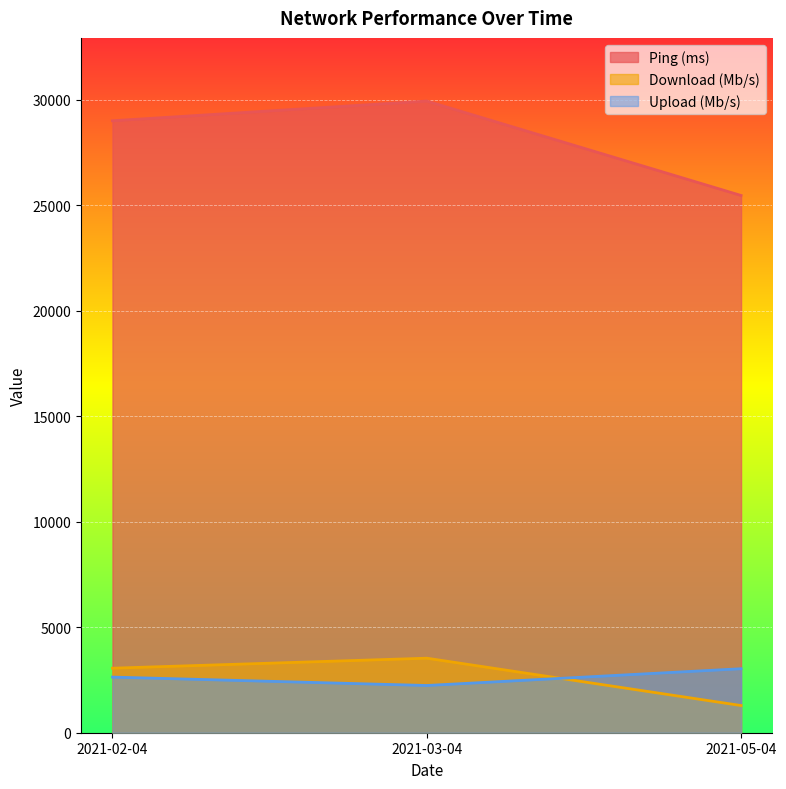

What is the average value of the Download (Mb/s) series?

2627